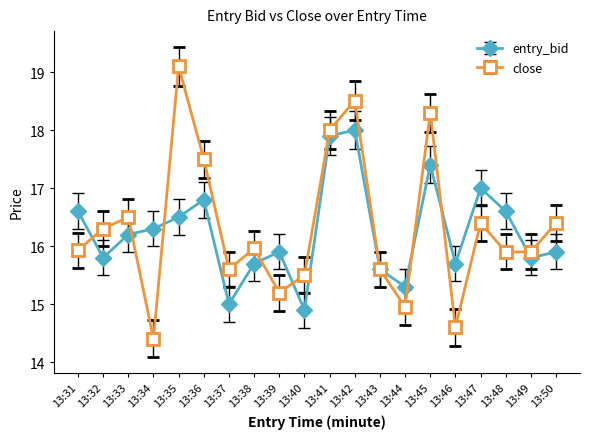

How many interior local valleys does the entry_bid series have?

6